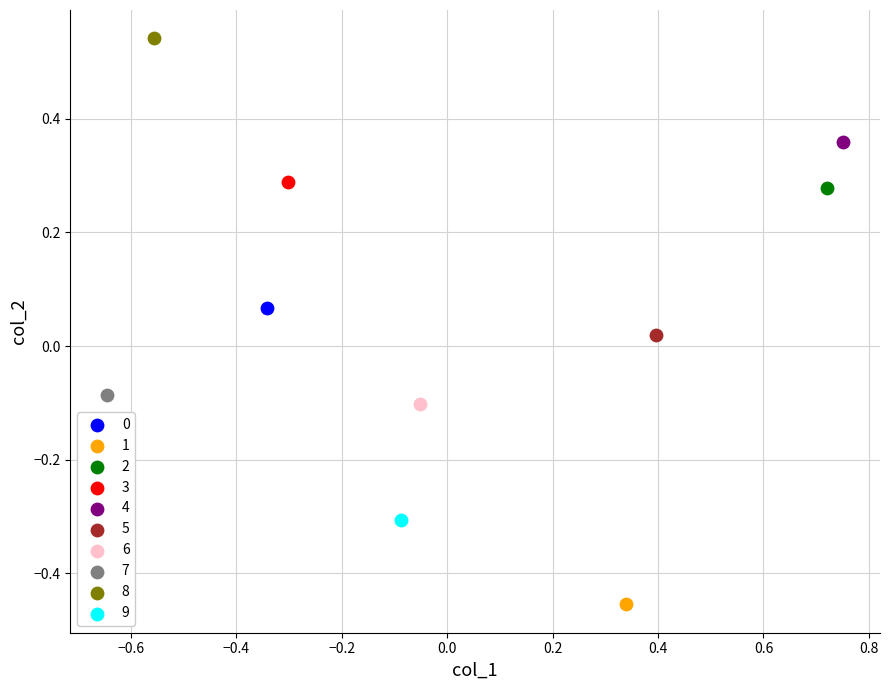

Which series reaches the maximum Y coordinate?

8